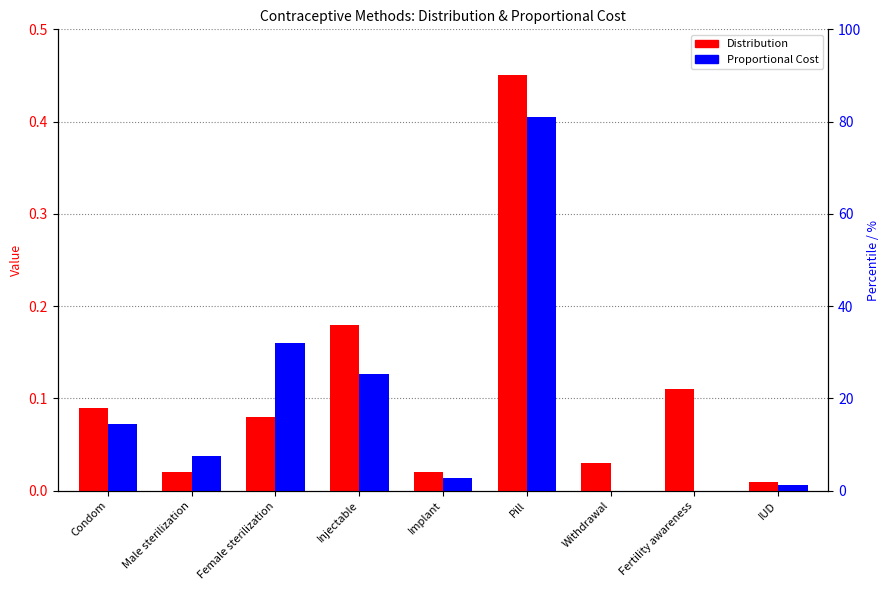

True or false: Distribution has a value of 0.2 at Fertility awareness.

False